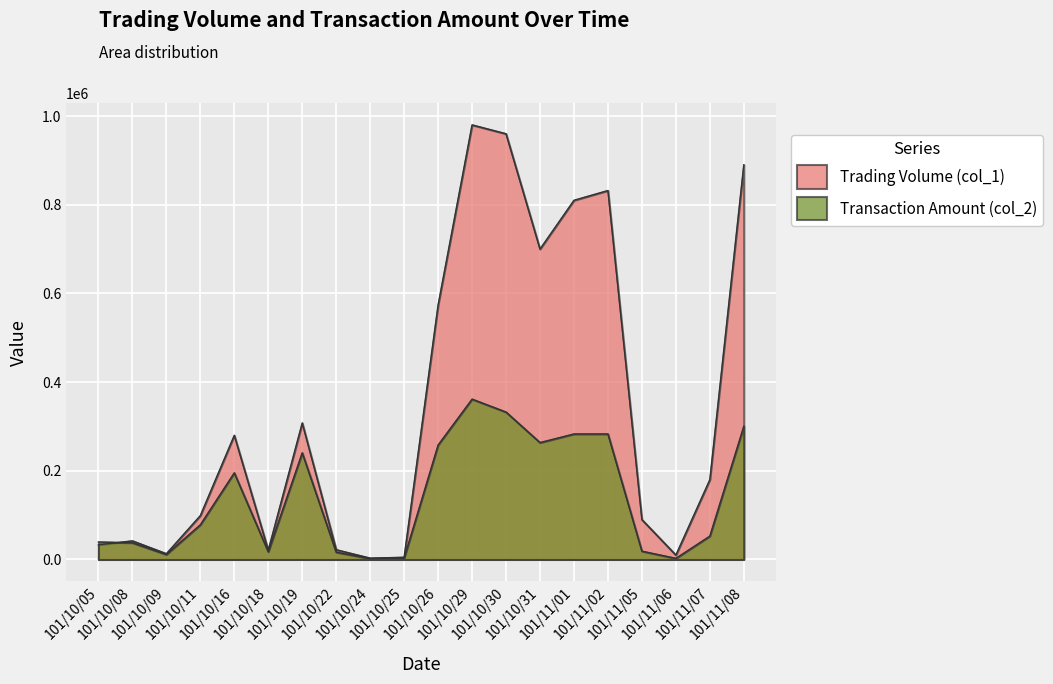

The value of Transaction Amount (col_2) at 101/10/05 is 39450. True or false?

True